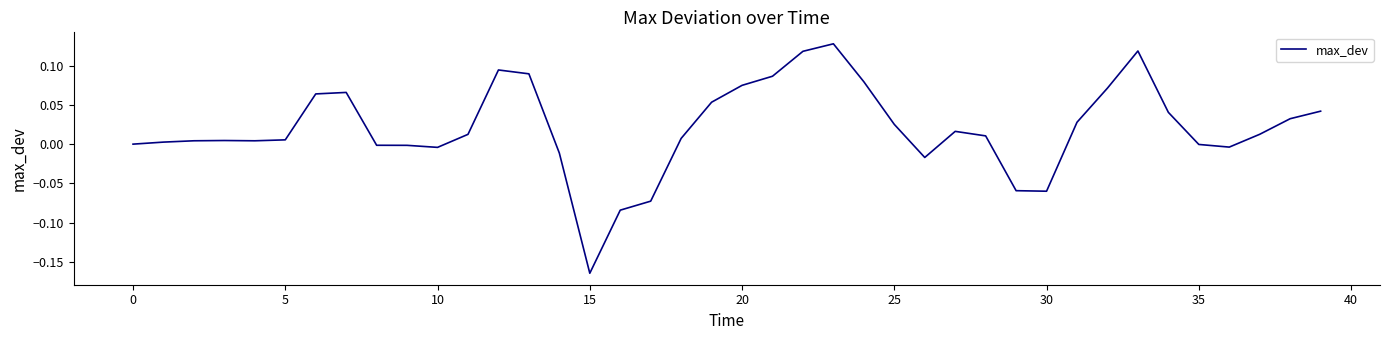

What is the difference between the maximum and minimum values?

0.3